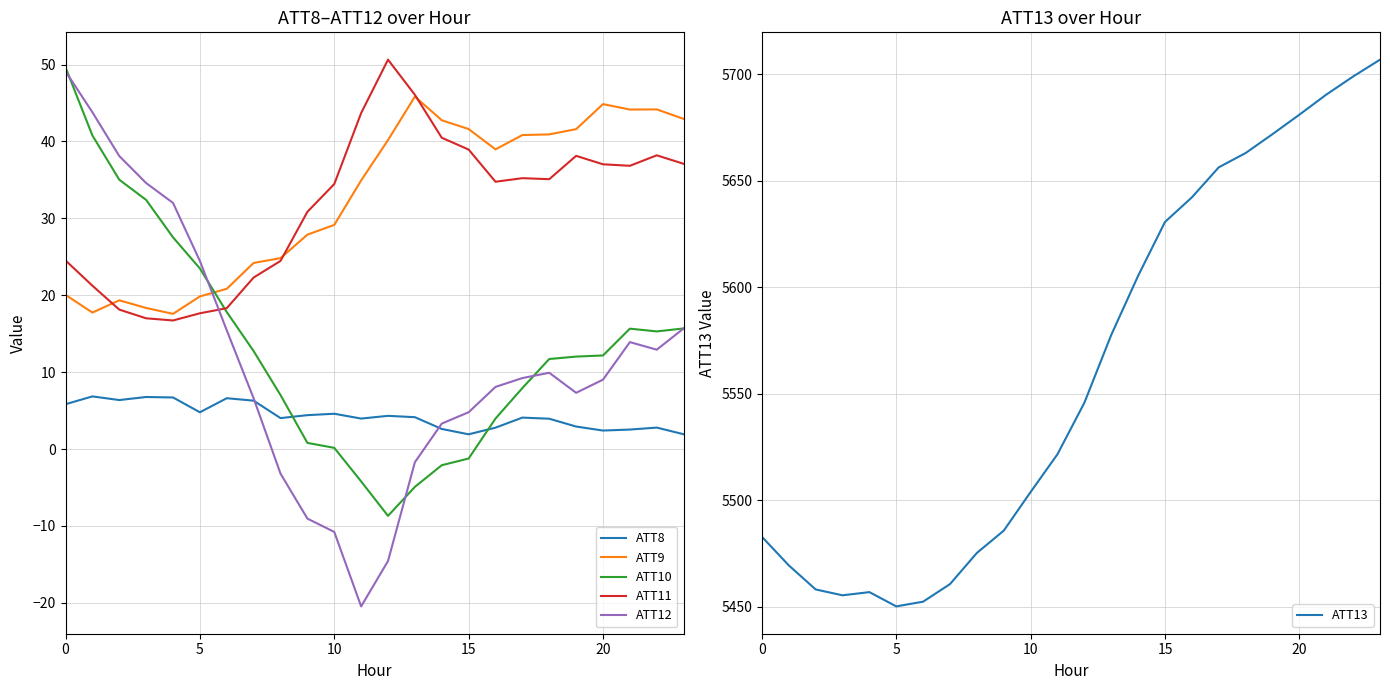

Count the number of categories in the chart.

24